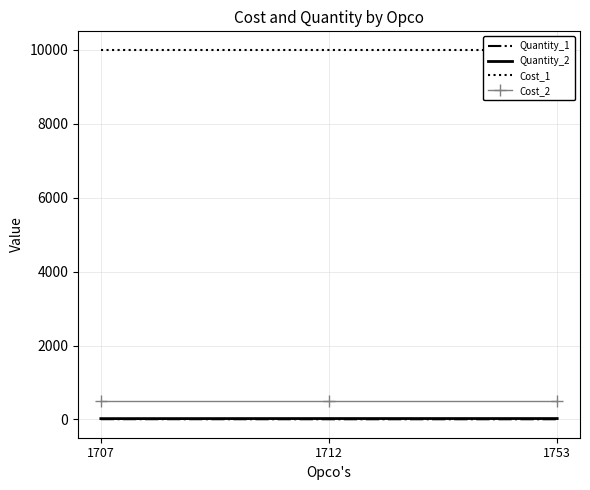

Reading left to right, transcribe all the data shown in this chart.

Quantity_1: 8	6	6
Quantity_2: 23	25	25
Cost_1: 10000	10000	10000
Cost_2: 500	500	500